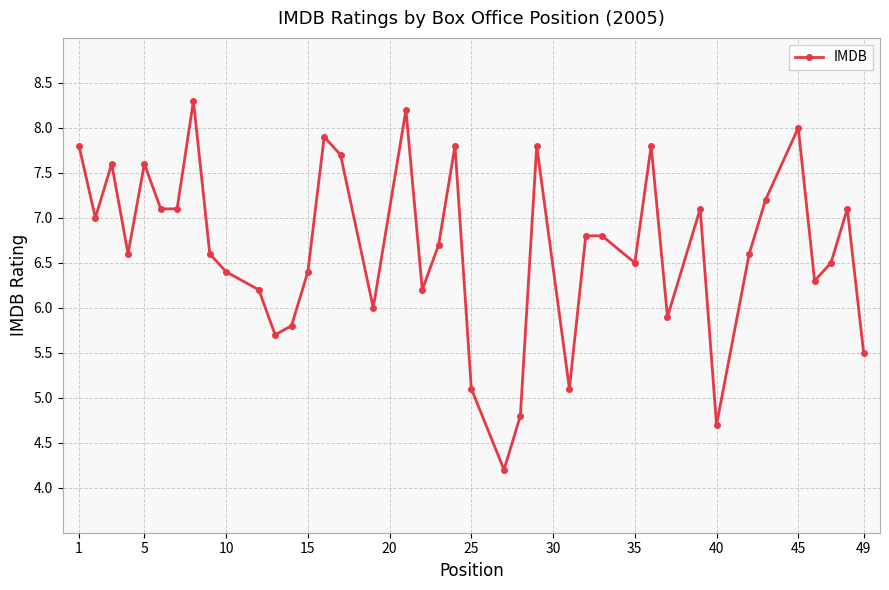

What is the difference between the second highest and minimum values?

4.0